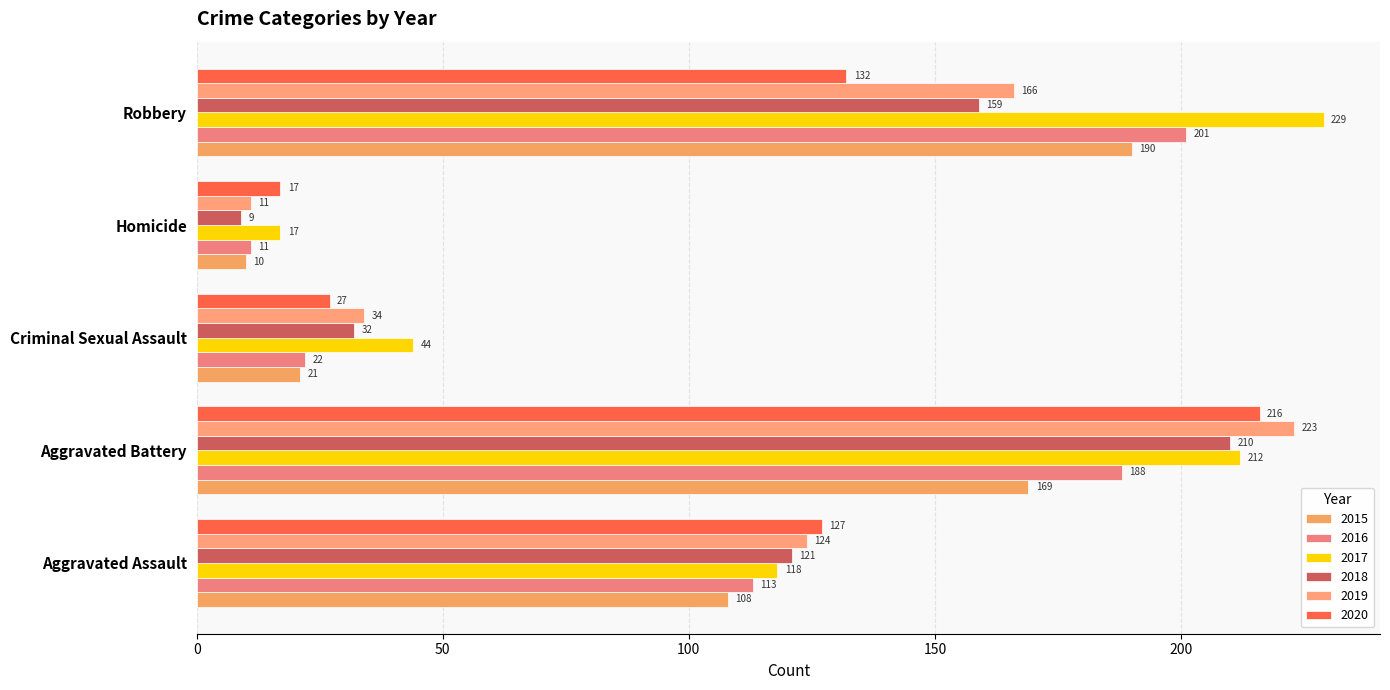

List the series in order of their peak value, lowest first.

2015, 2016, 2018, 2020, 2019, 2017